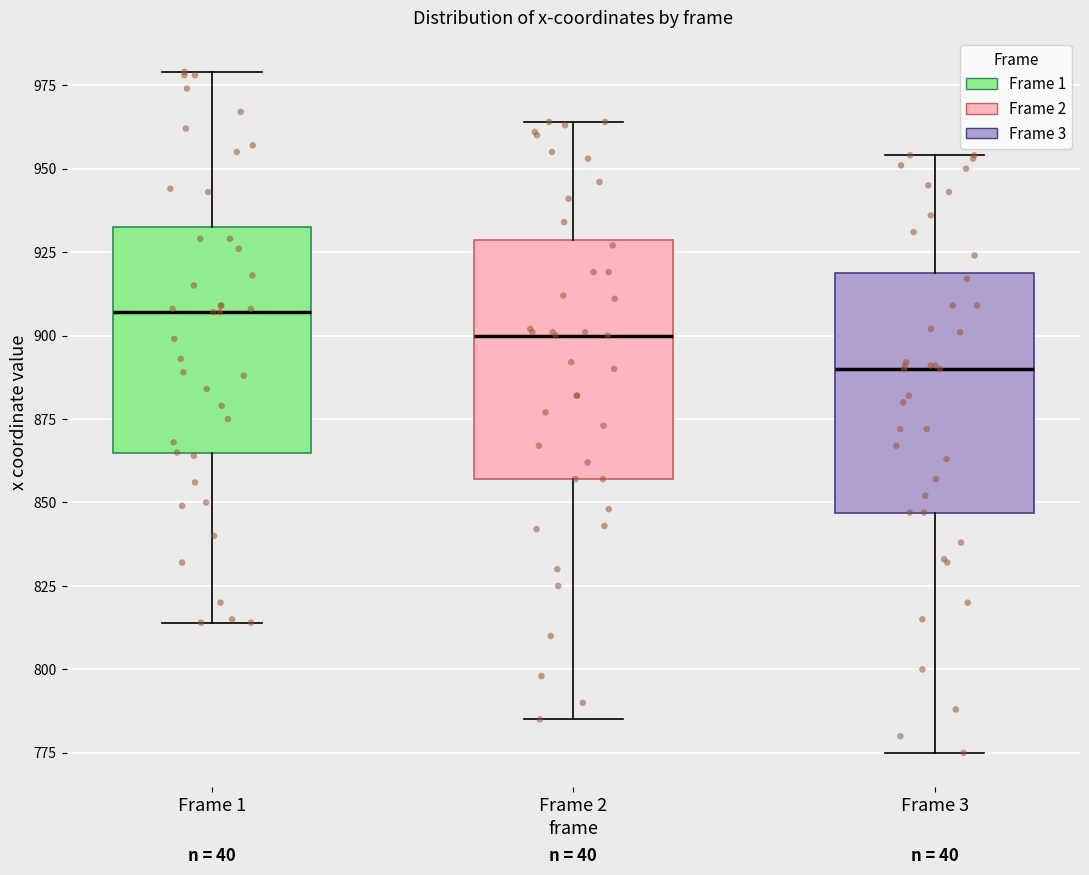

Reading left to right, transcribe this box plot: for each box, give where its median line is, the range the box spans, and where its two whiskers end, as read against the y-axis. The values are not printed on the chart, so give them approximately, as read against the axis.

Frame 1: median 905, box 865 to 935, whiskers 815 to 980
Frame 2: median 900, box 855 to 930, whiskers 785 to 965
Frame 3: median 890, box 845 to 920, whiskers 775 to 955